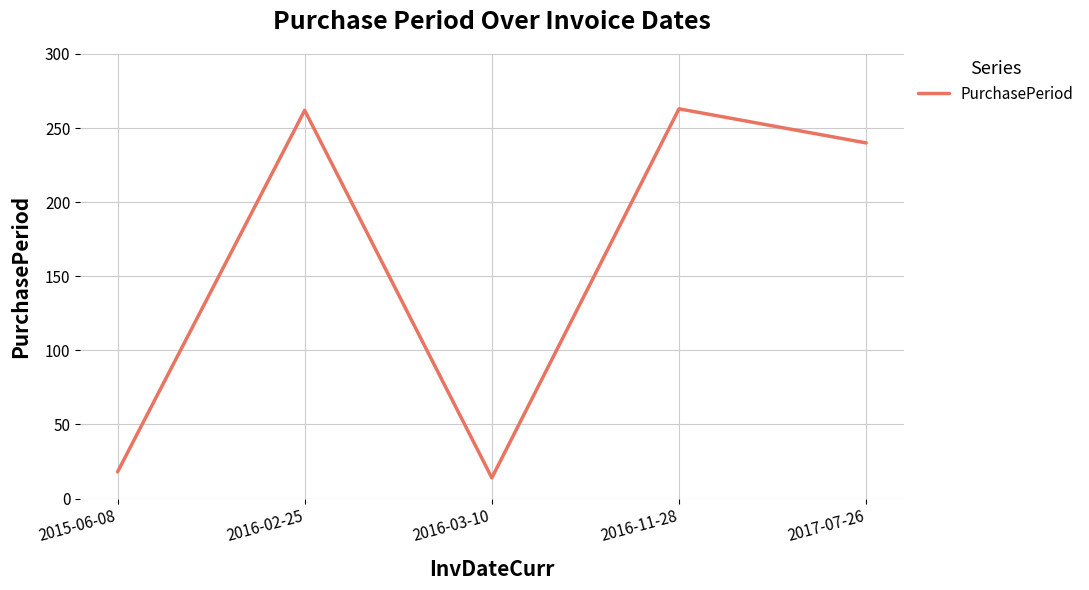

What is the maximum value shown in the chart?

263